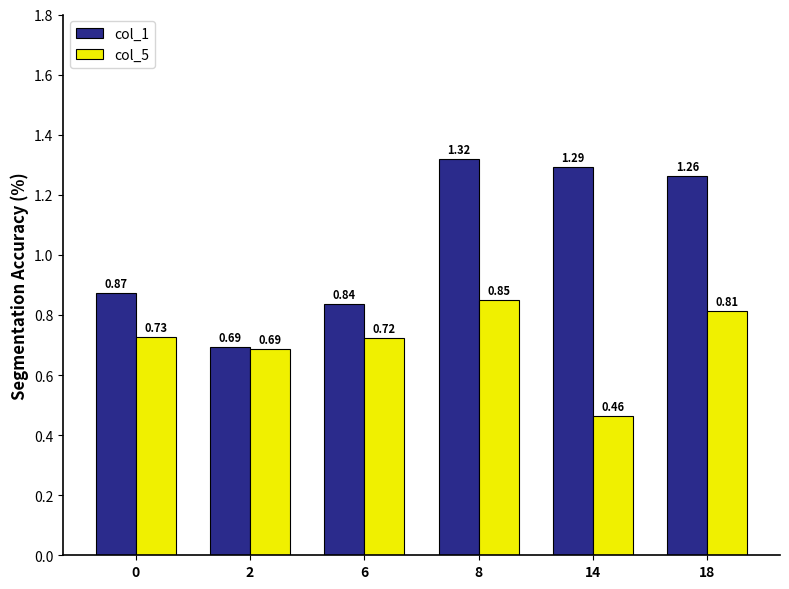

List the labels in order of col_5 value, largest first.

8, 18, 0, 6, 2, 14